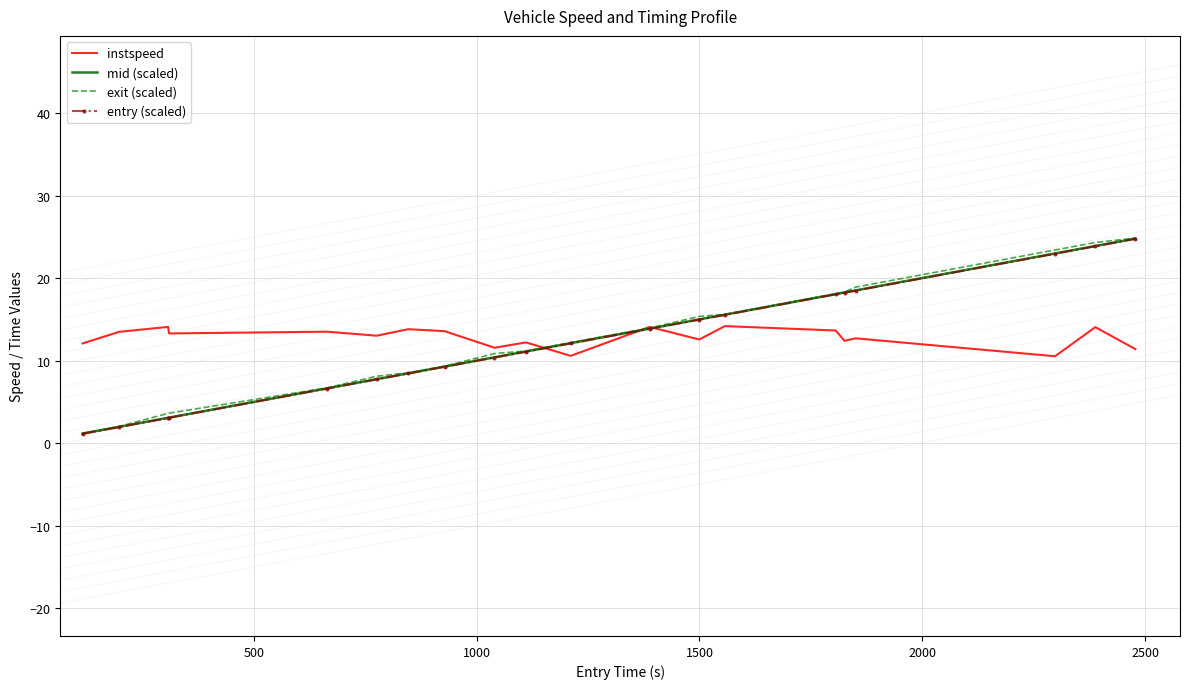

What is the greatest value displayed?

24.9